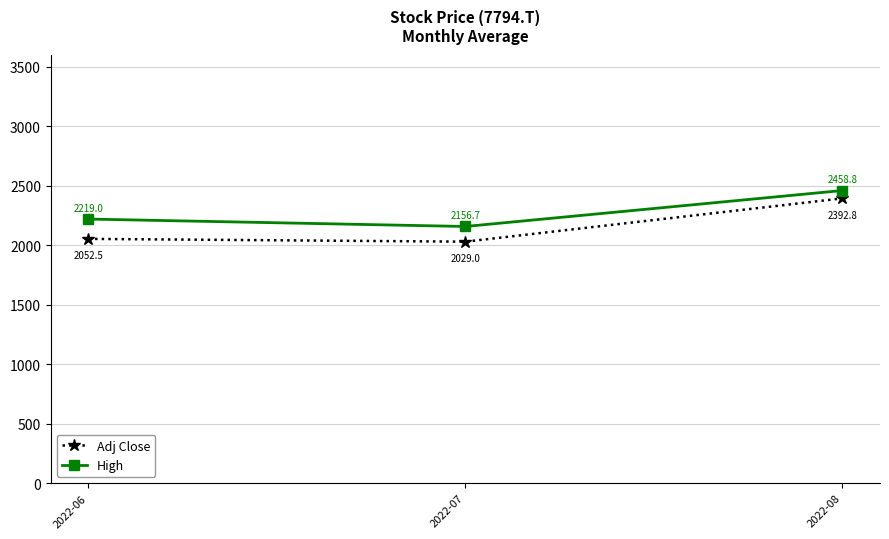

At how many categories does at least one series exceed 2345?

1